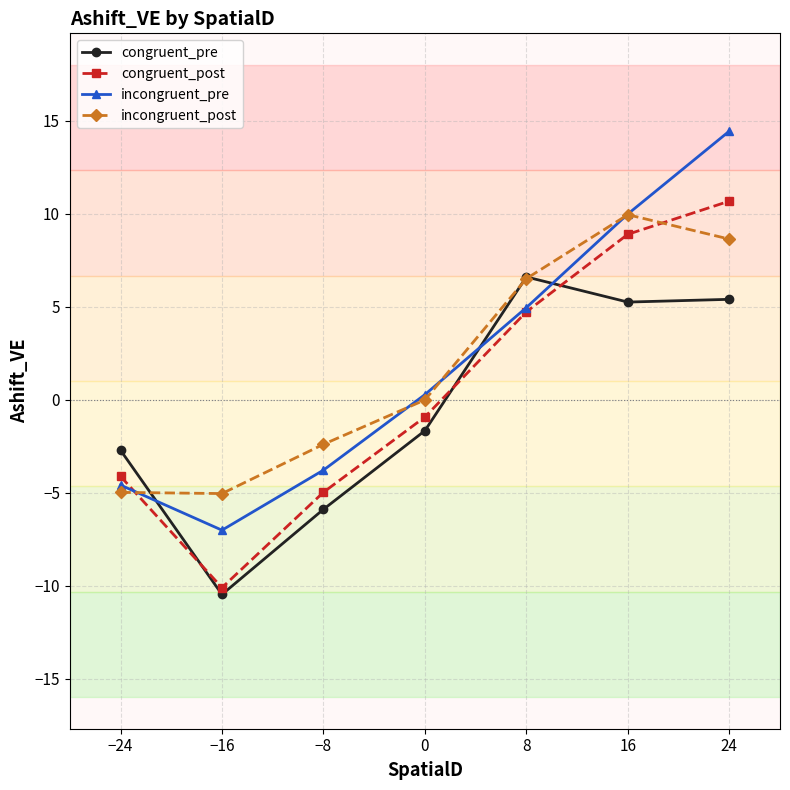

What value does the congruent_post series have at −16?

-10.1